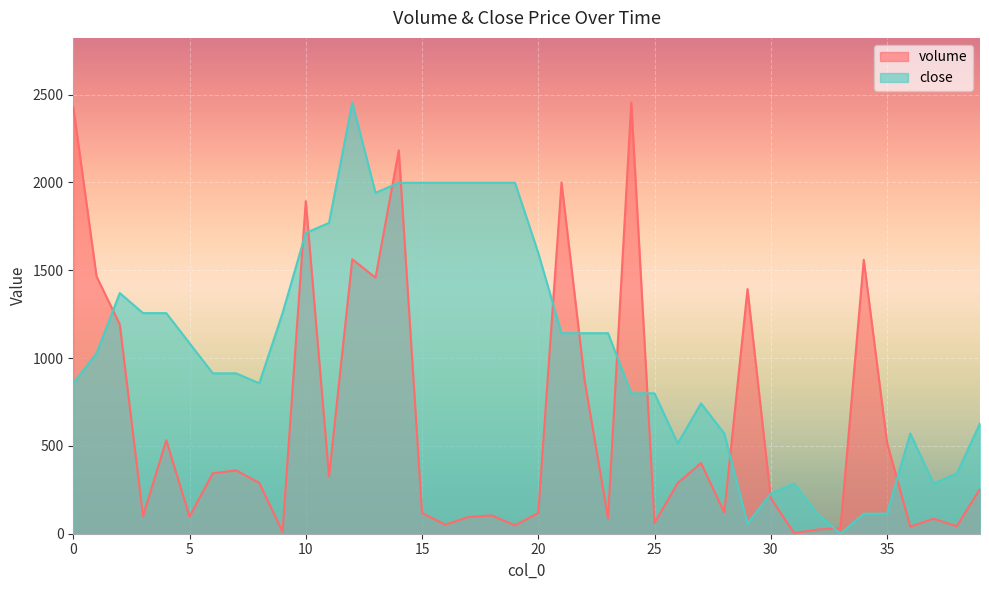

At 20, list the series in order from smallest to largest.

volume, close